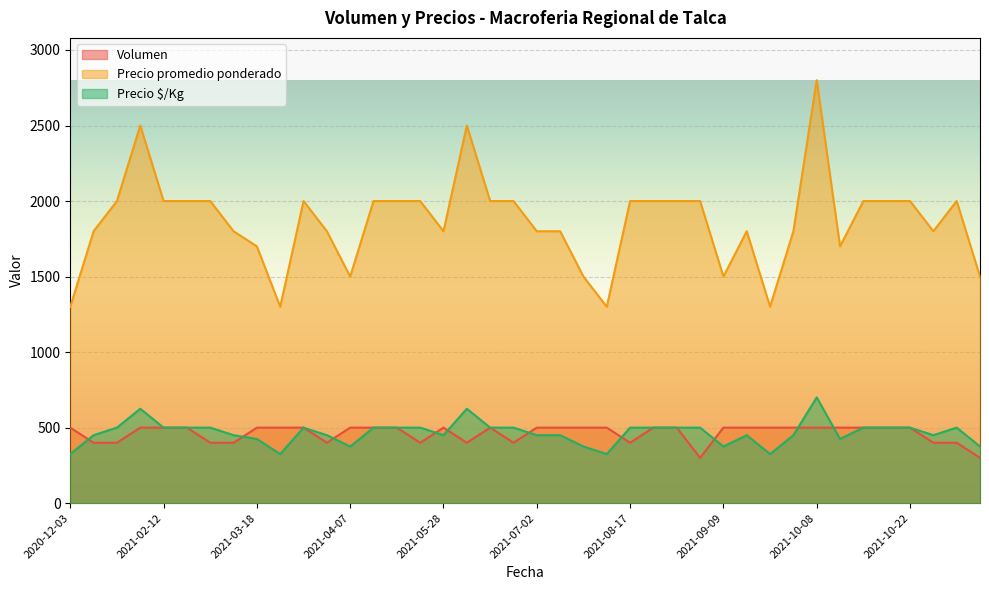

Read the Volumen value at 2021-10-12, to the nearest 50.

500